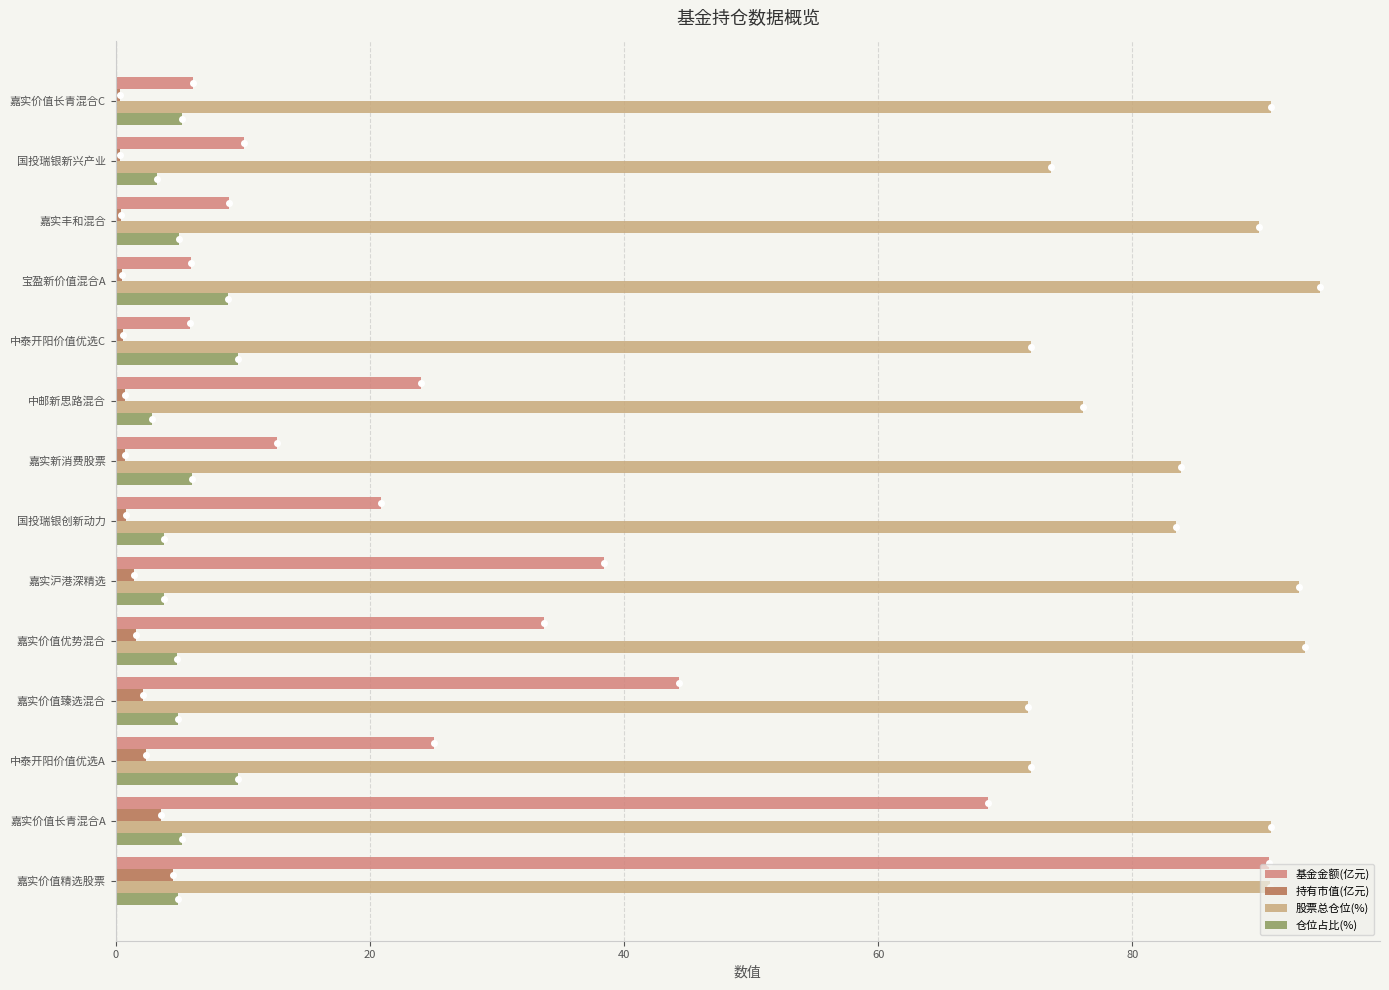

The value of 仓位占比(%) at 嘉实新消费股票 is 9.6. True or false?

False